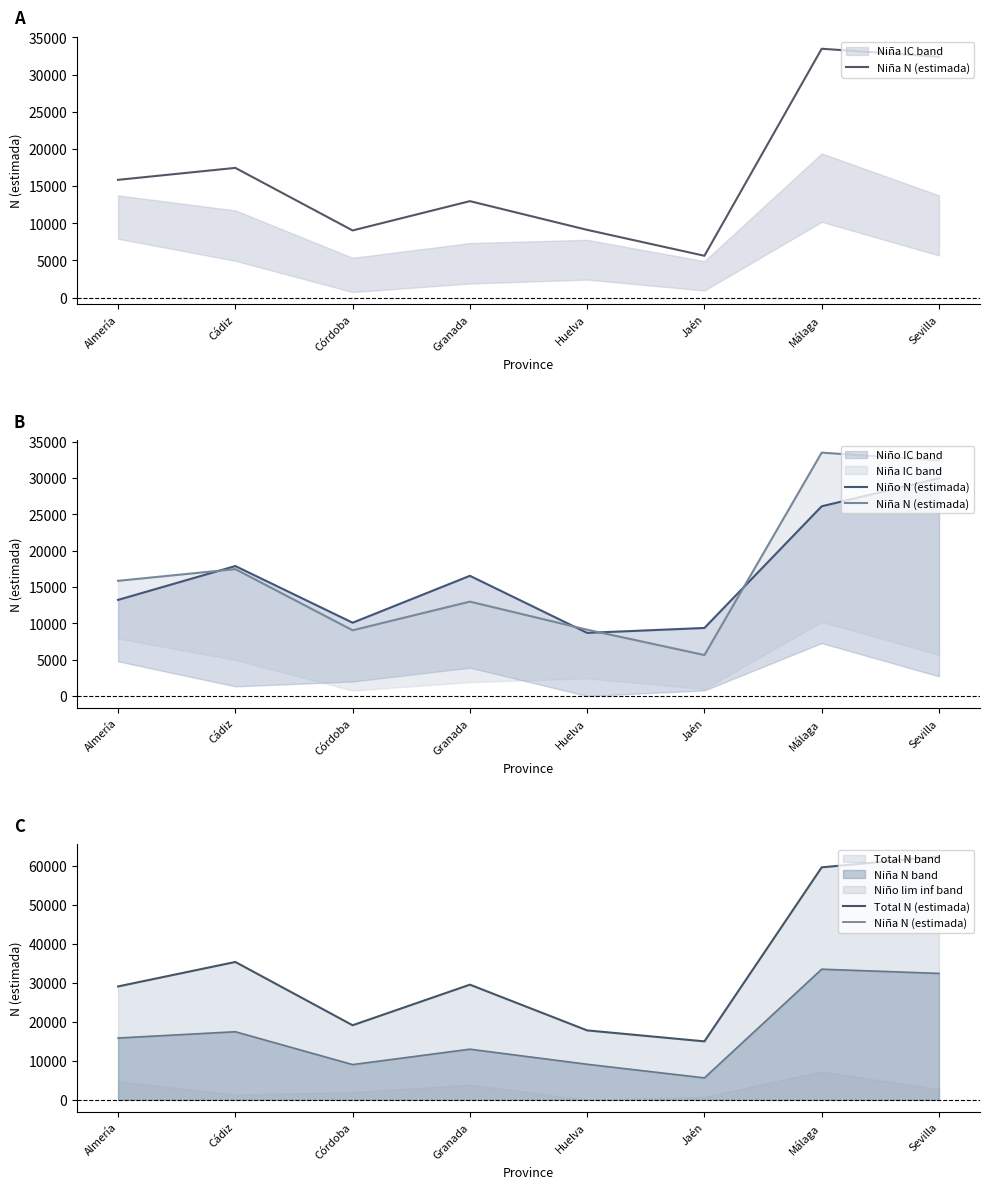

Which series ends up on top after the final intersection of Niña N (estimada) and Niño N (estimada)?

Niña N (estimada)